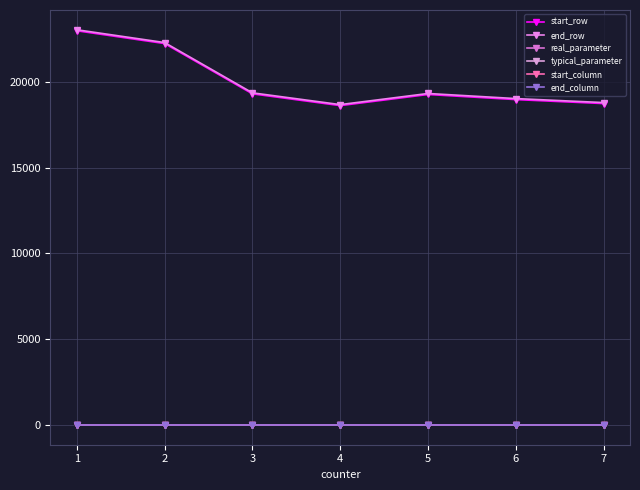

True or false: real_parameter and typical_parameter intersect in this chart.

False